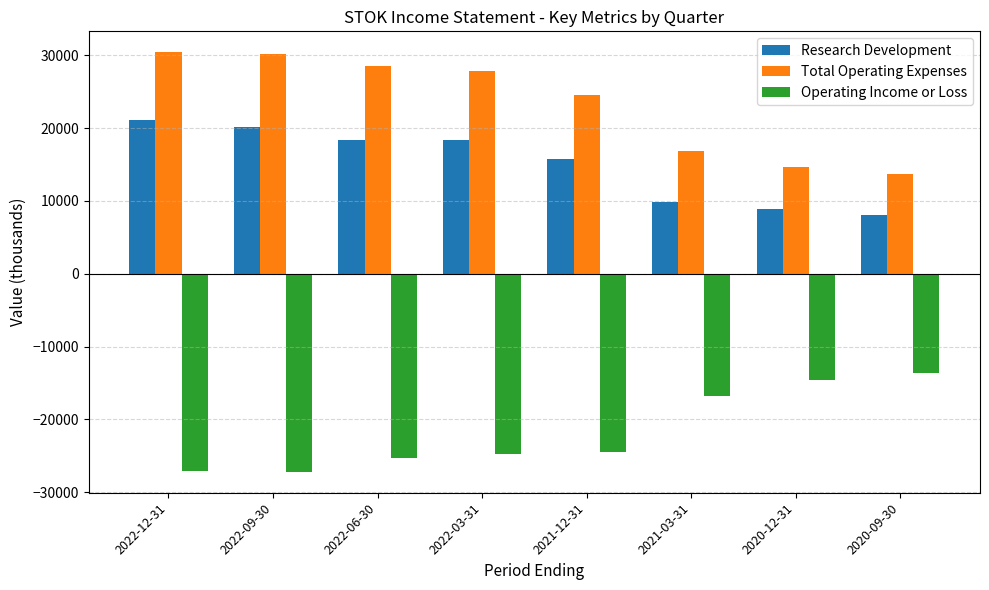

List the series in order of their overall mean, highest first.

Total Operating Expenses, Research Development, Operating Income or Loss